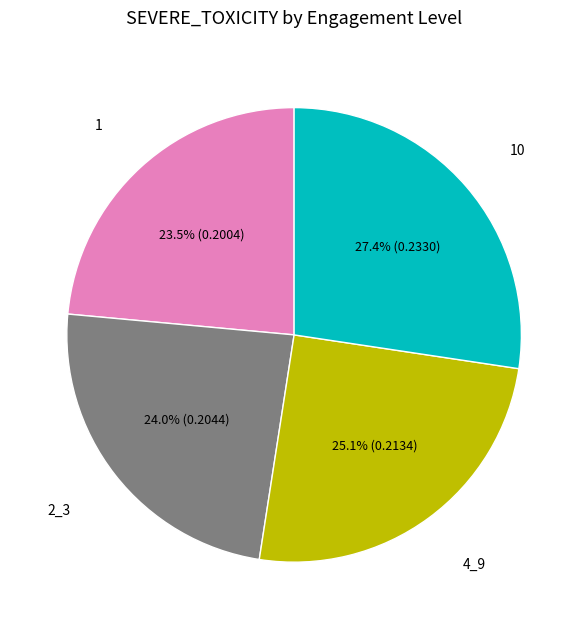

To the nearest percent, what is the difference between the largest and smallest slice percentages?

4%